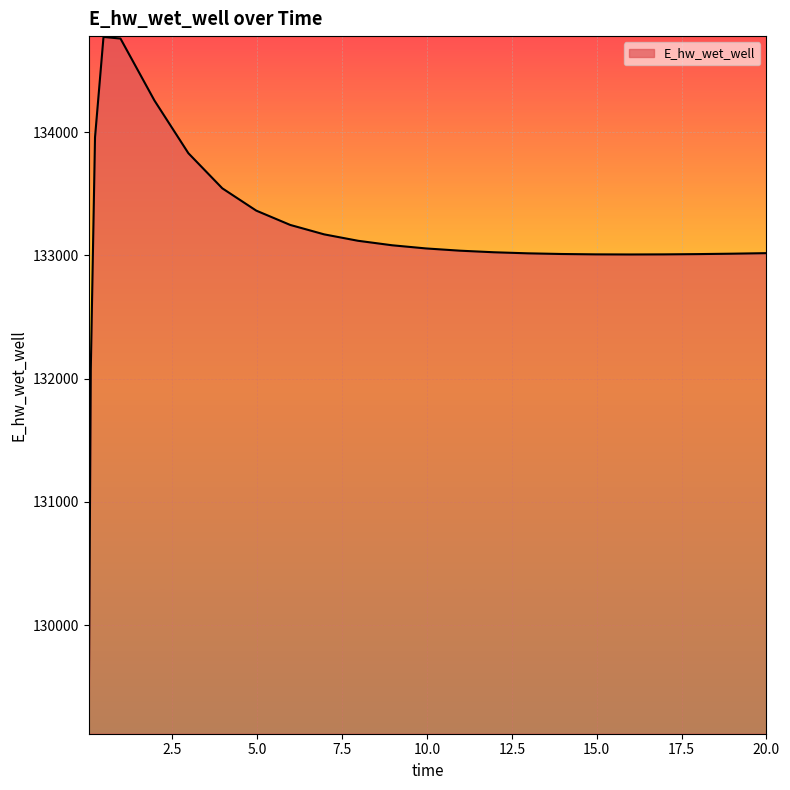

Count the number of categories in the chart.

25